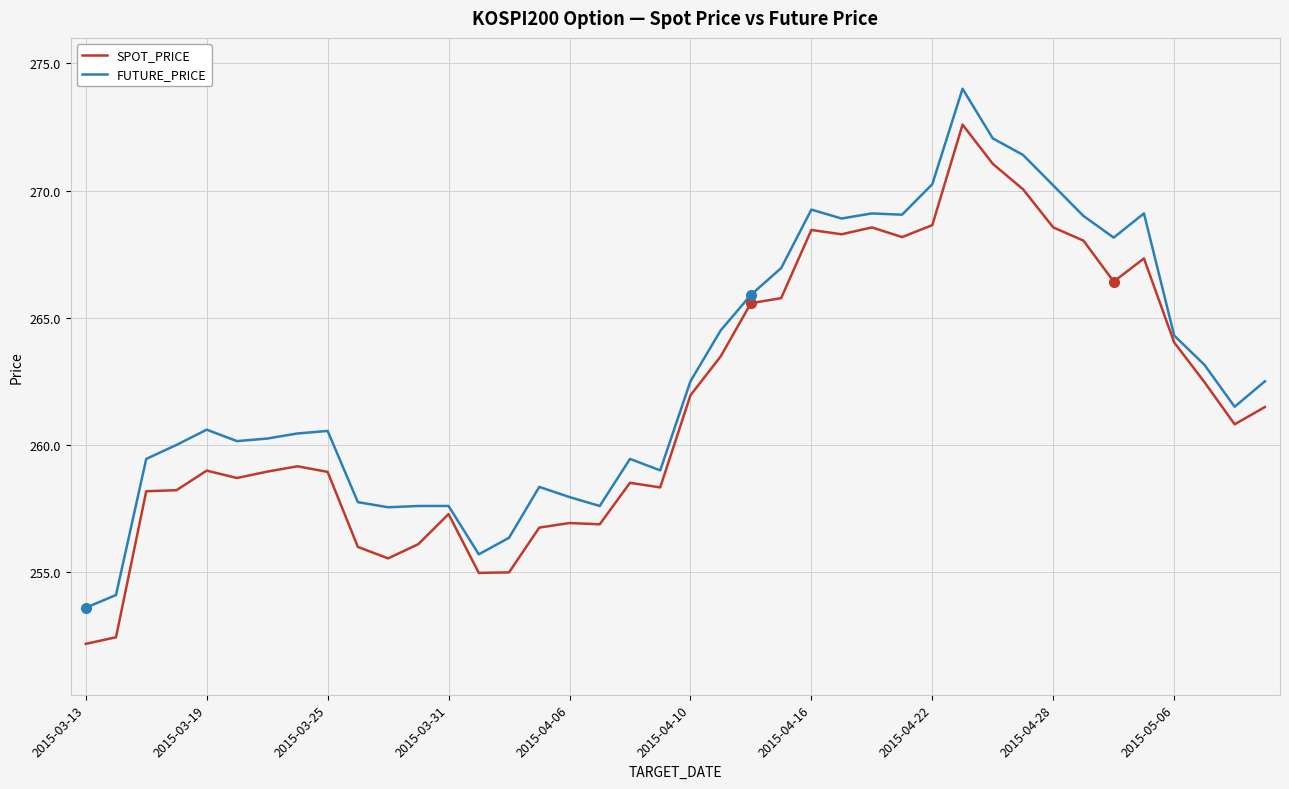

Which series has the largest total across all categories?

FUTURE_PRICE